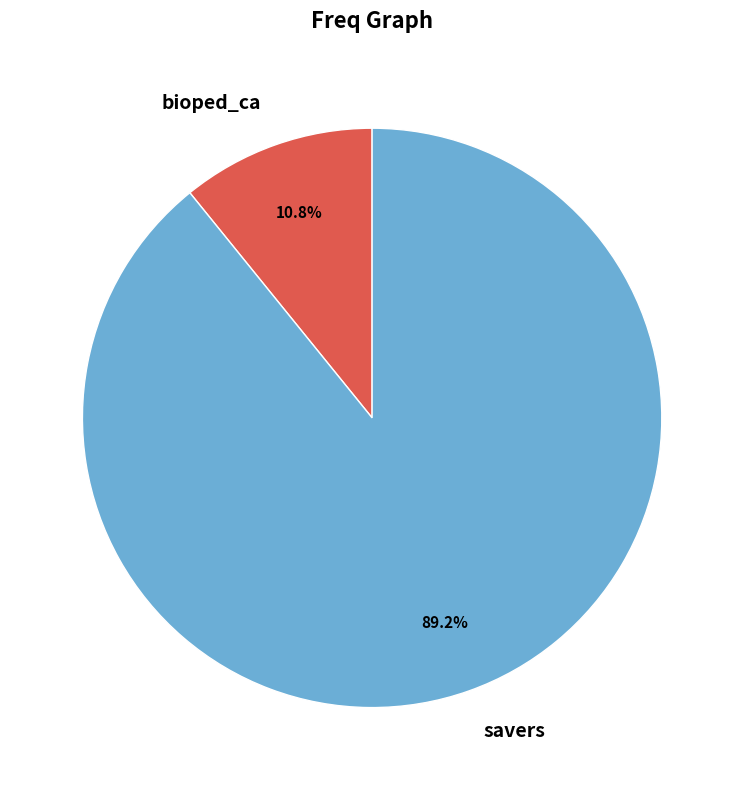

To the nearest percent, what is the average slice percentage?

50%